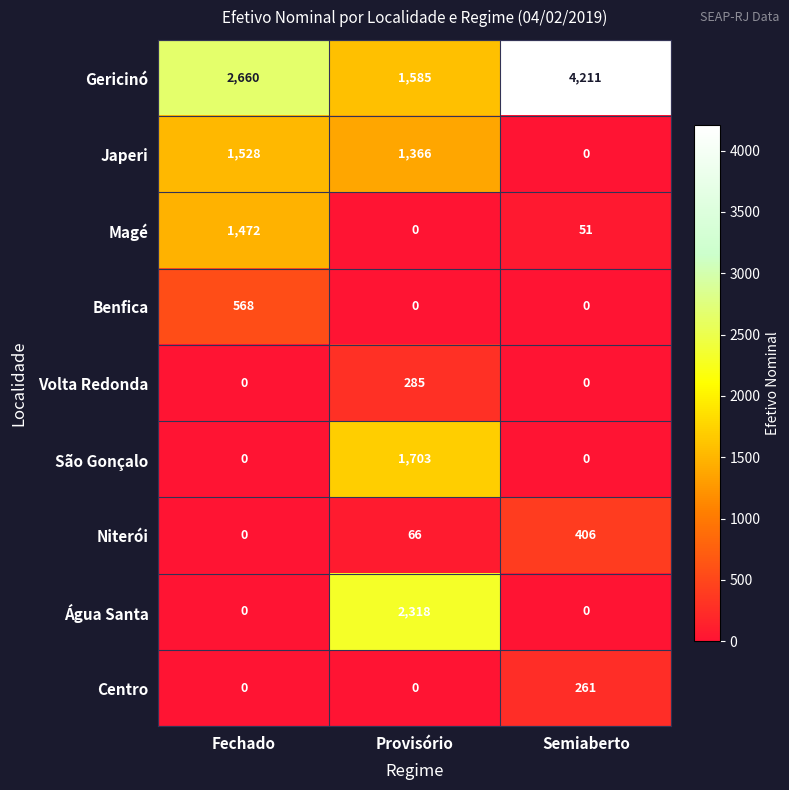

How many Volta Redonda values are between 0 and 285?

3